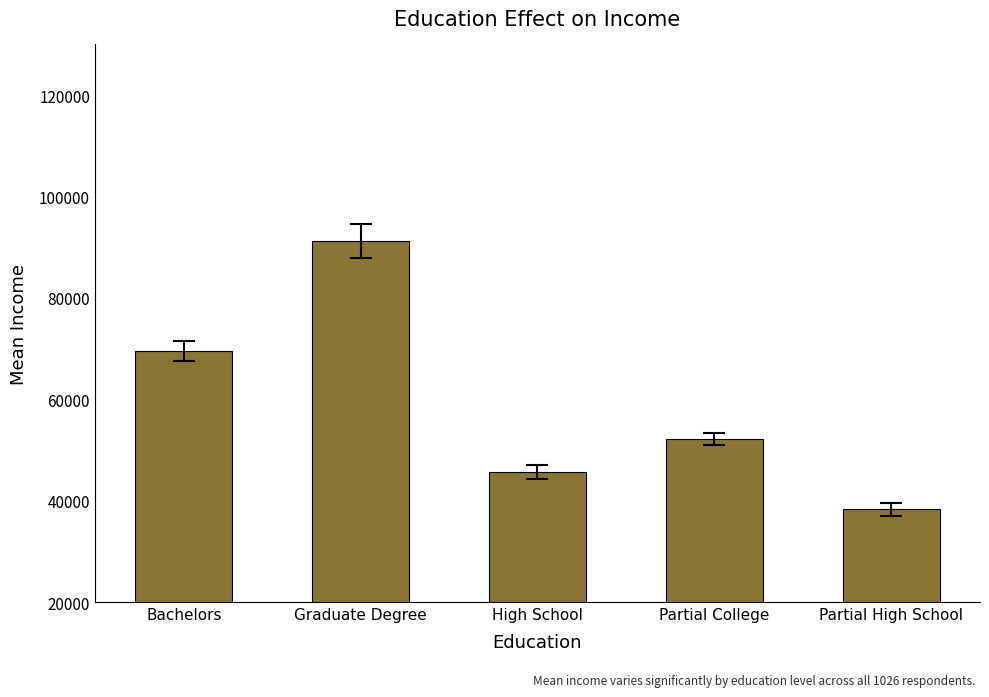

At which label does the data first exceed 52173?

Bachelors